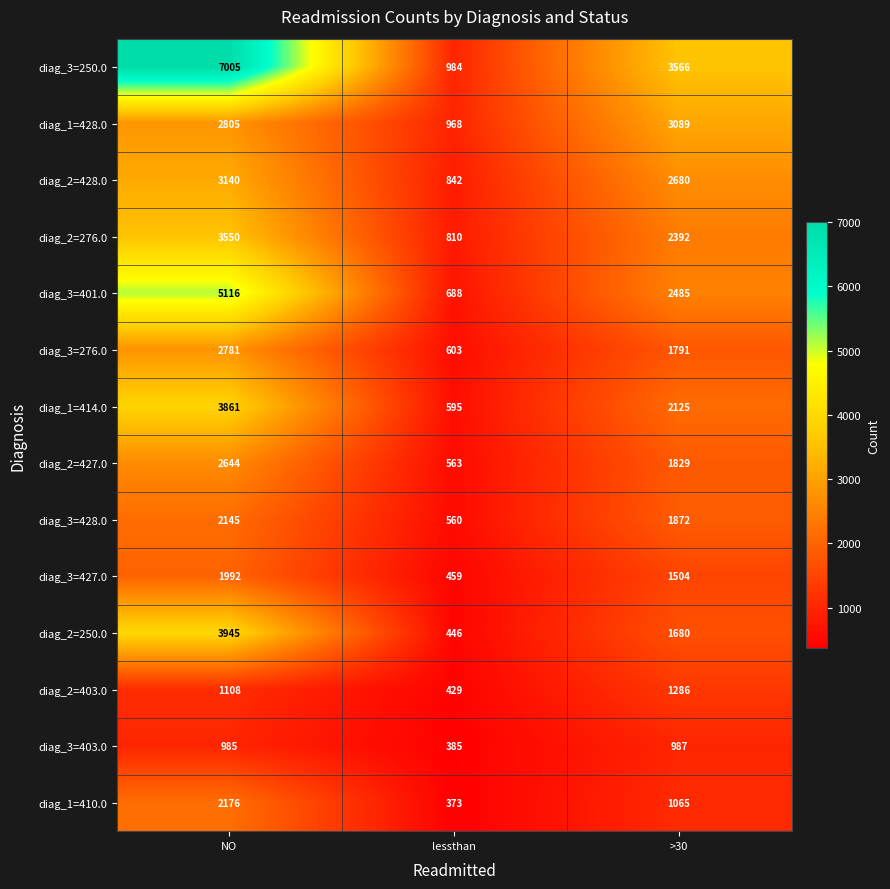

At which label is diag_1=410.0 closest to 1274?

>30